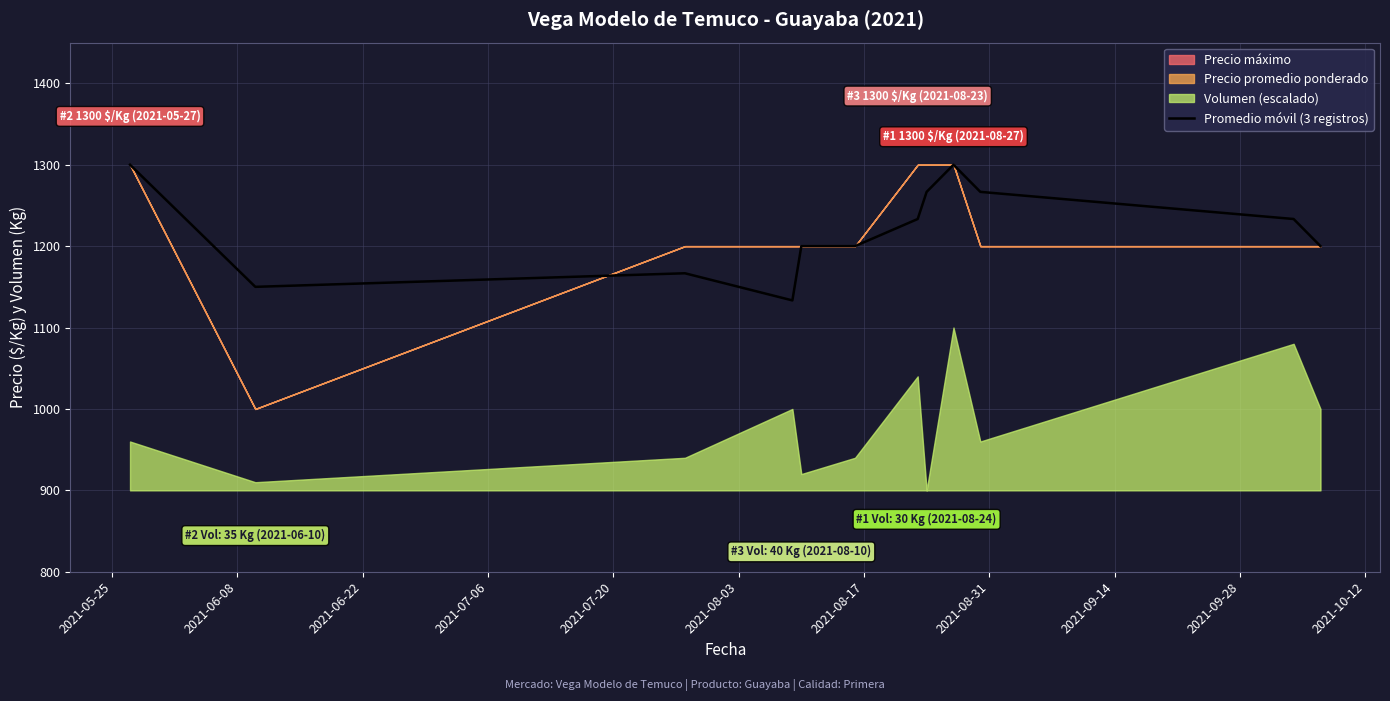

What is the minimum value for Promedio móvil (3 registros)?

1133.3